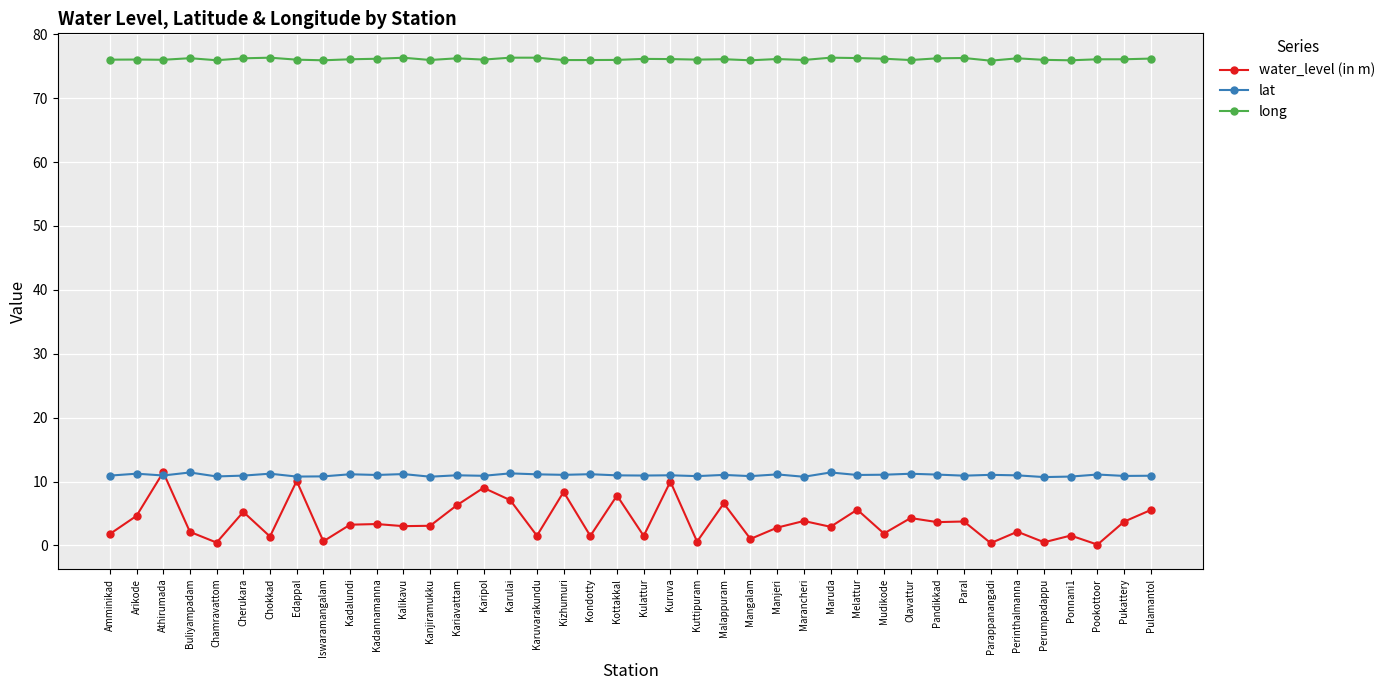

At Kanjiramukku, list the series in order from largest to smallest.

long, lat, water_level (in m)